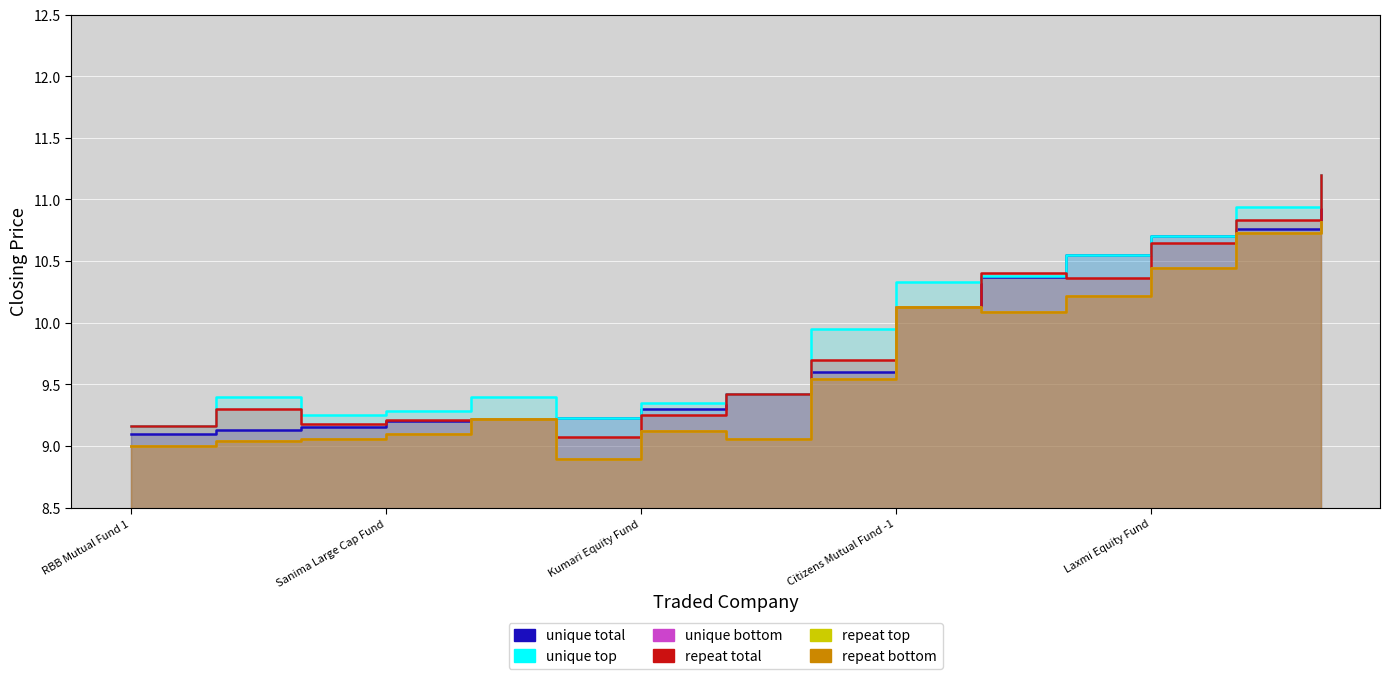

Which has a higher value, 13 or Laxmi Equity Fund?

13